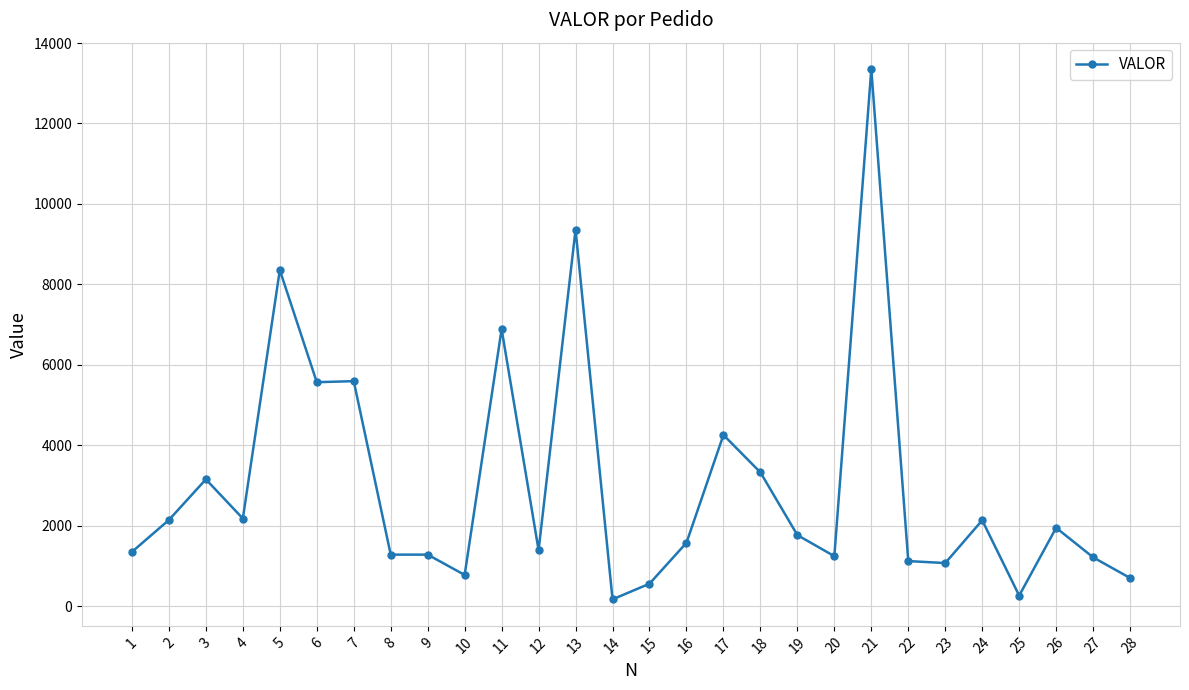

Approximately how many times larger is the value at 27 compared to 8?

0.9